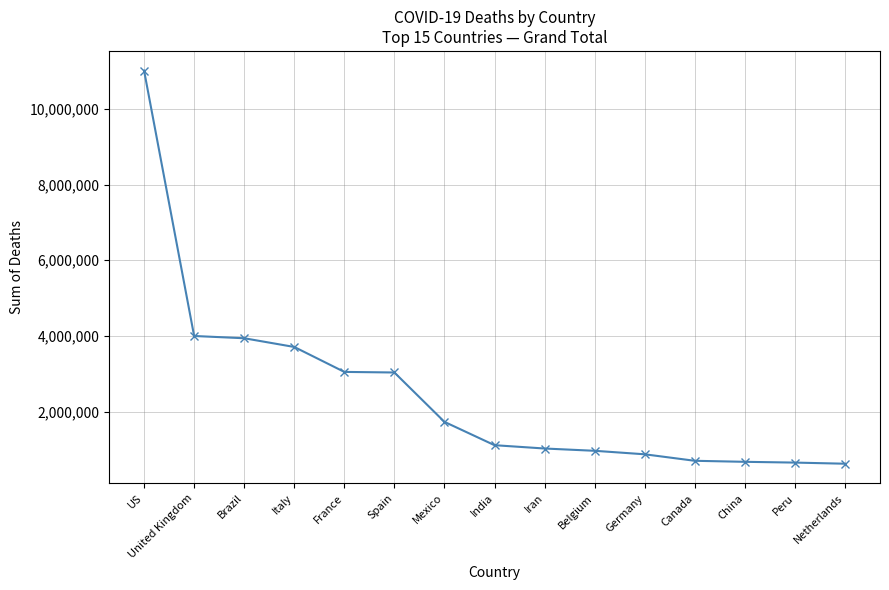

Count the number of data series in this chart.

1